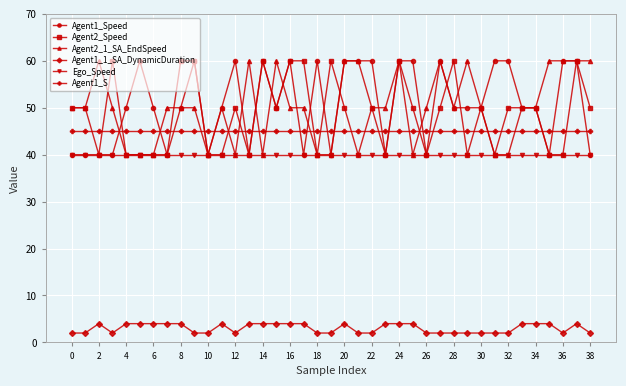

What is the value of the Agent1_1_SA_DynamicDuration point at the 39th from the left?

2